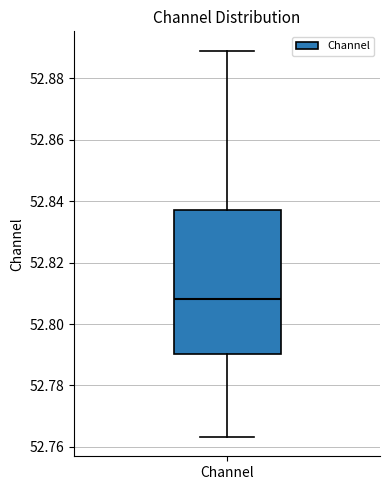

Transcribe this box plot: give where the median line is, the range the box spans, and where the two whiskers end, as read against the y-axis. The values are not printed on the chart, so give them approximately, as read against the axis.

median 52.808, box 52.790 to 52.838, whiskers 52.764 to 52.890